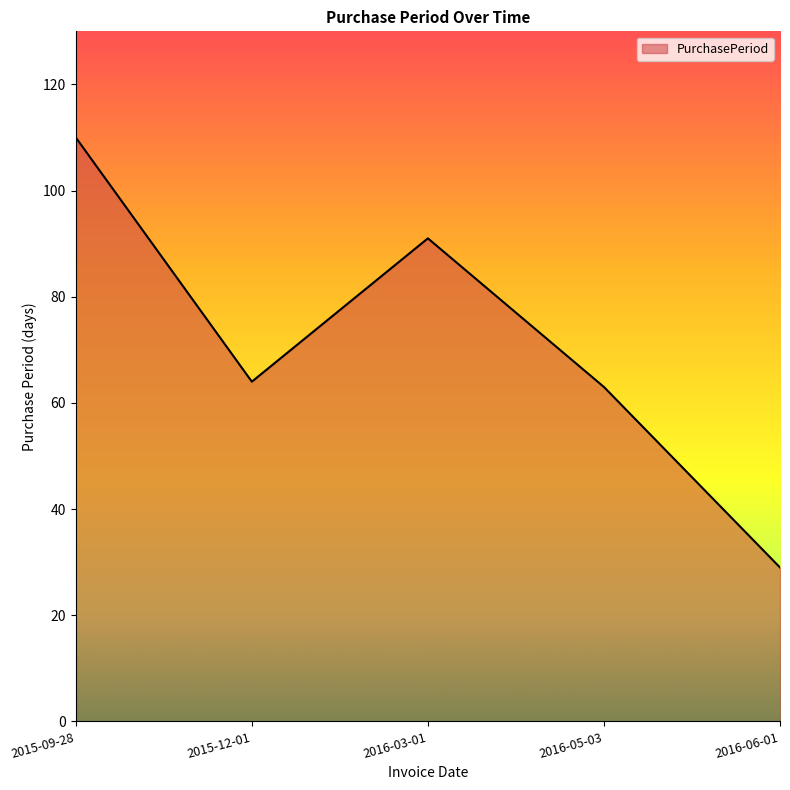

The value at 2016-03-01 is 91. True or false?

True